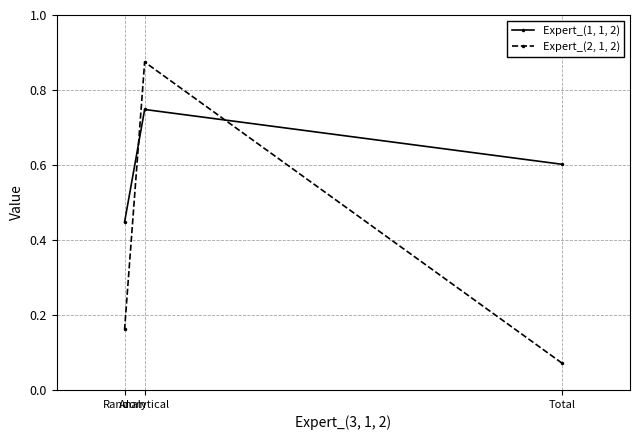

Is the value of Expert_(1, 1, 2) at Total greater than the value of Expert_(2, 1, 2) at Total?

Yes